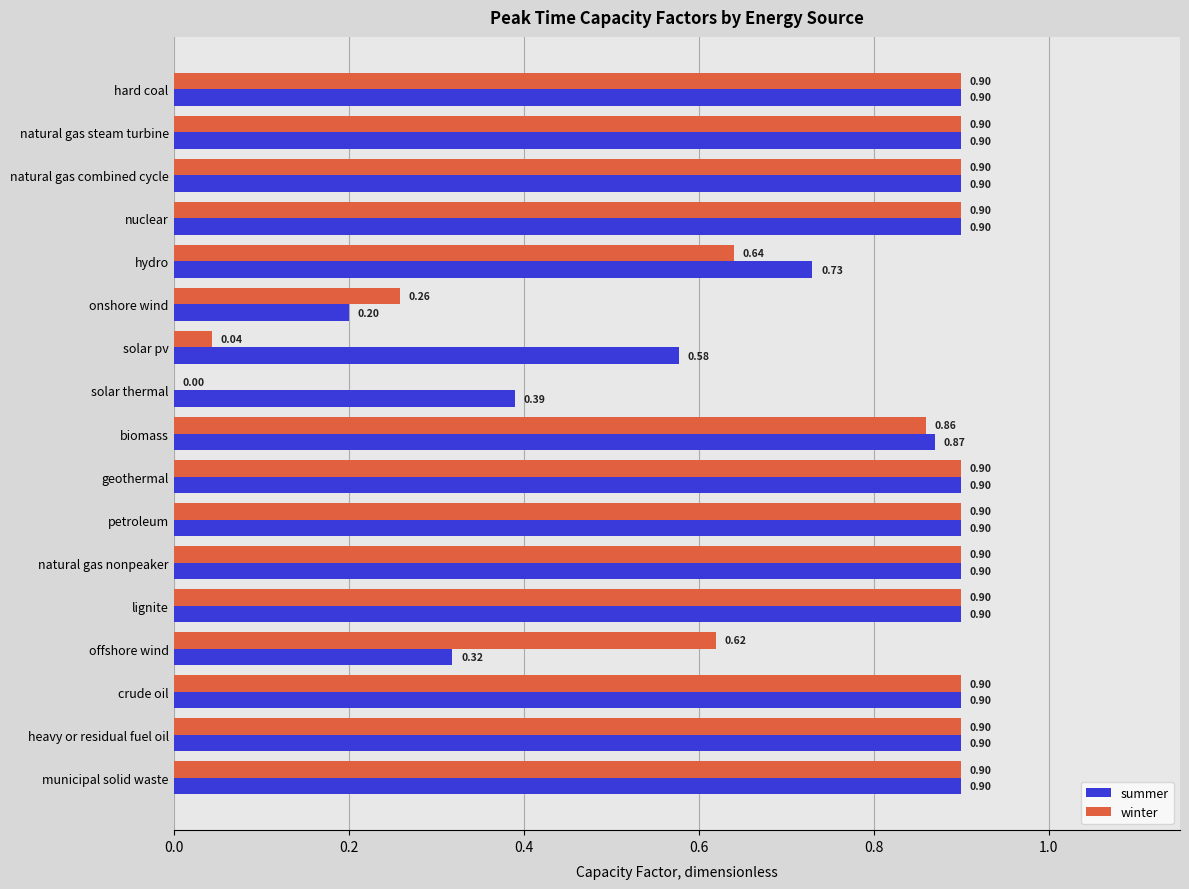

What are all the series names shown in the legend?

summer, winter